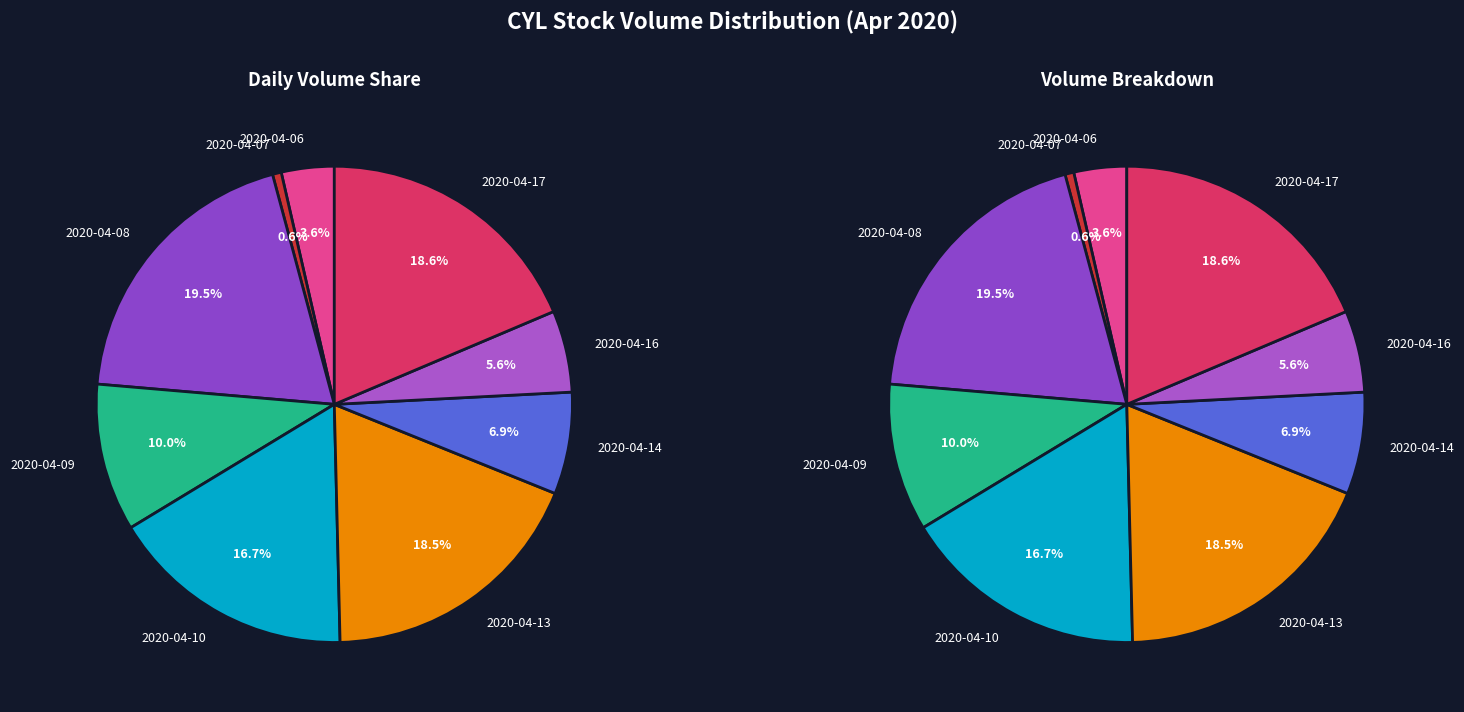

Which has a higher value, 2020-04-17 or 2020-04-07?

2020-04-17